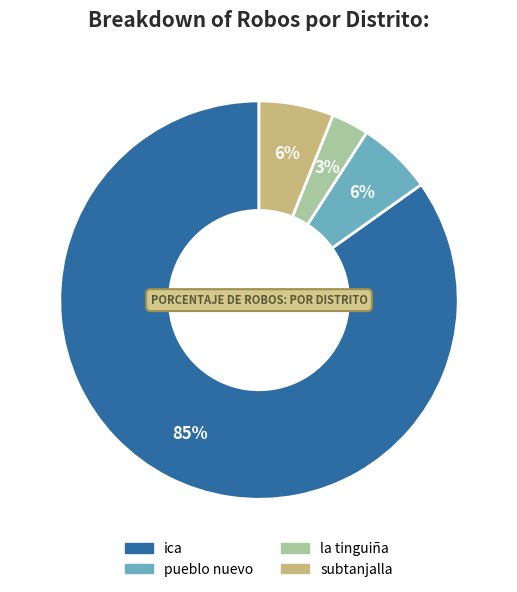

Does subtanjalla represent more than half of the total?

No